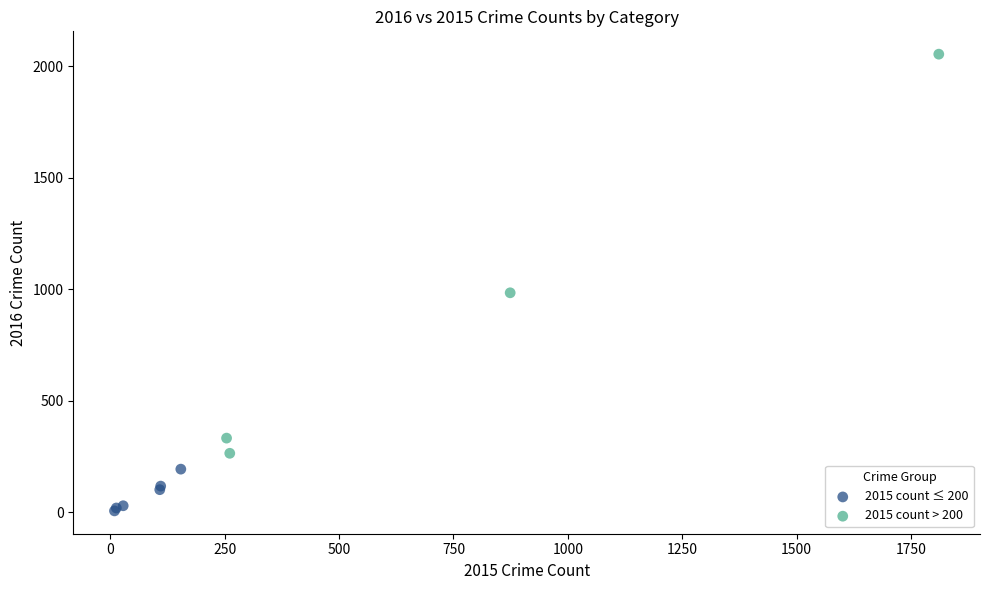

Which series has the largest Y range (max minus min)?

2015 count > 200